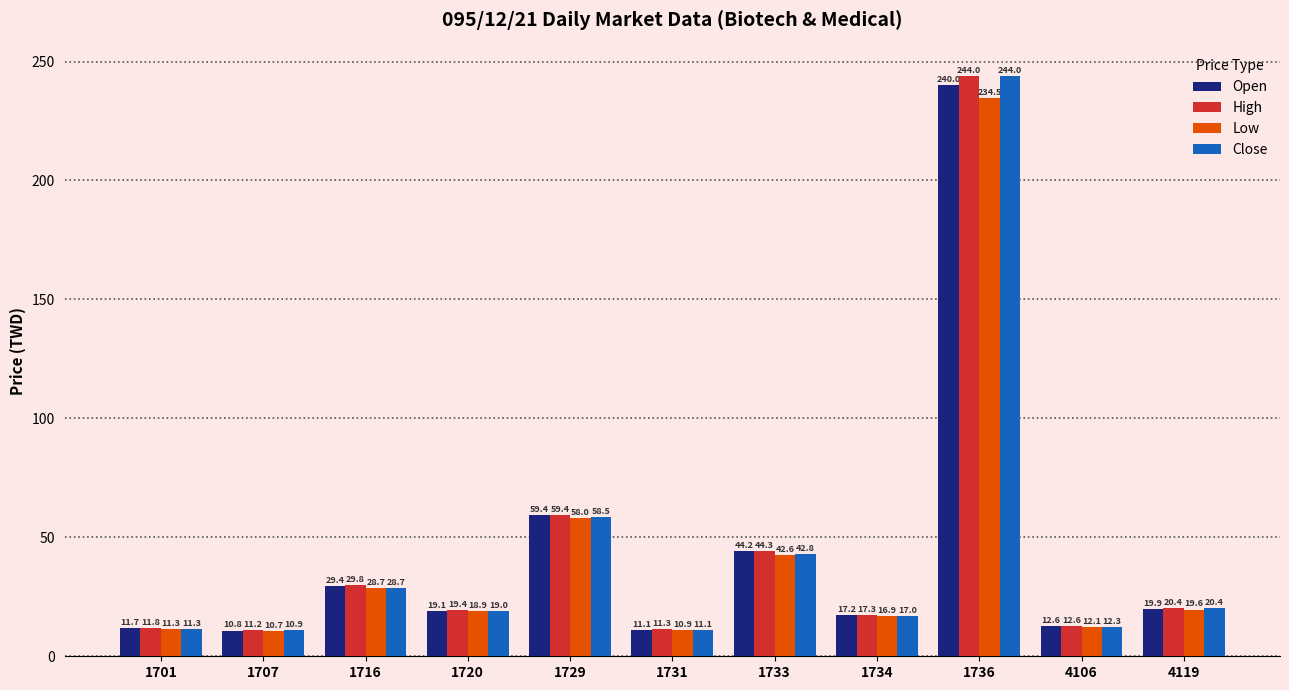

At which category is the sum across all series the highest?

1736